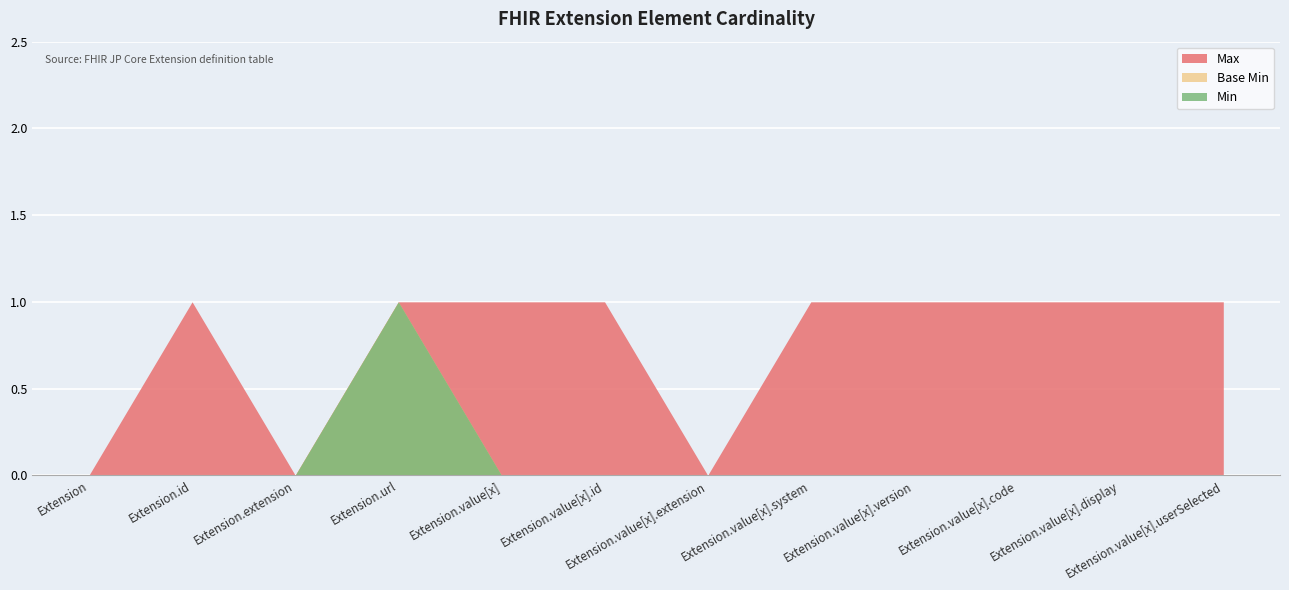

True or false: Base Min has more than 0 points higher than both neighbors.

True